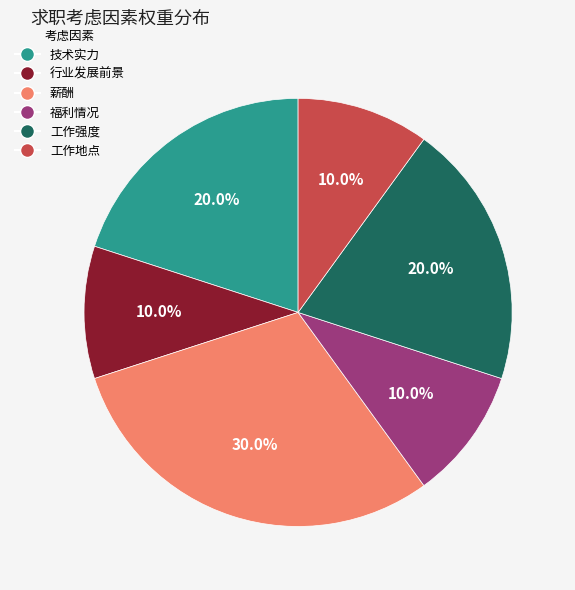

What percentage is NOT represented by 福利情况?

90.0%